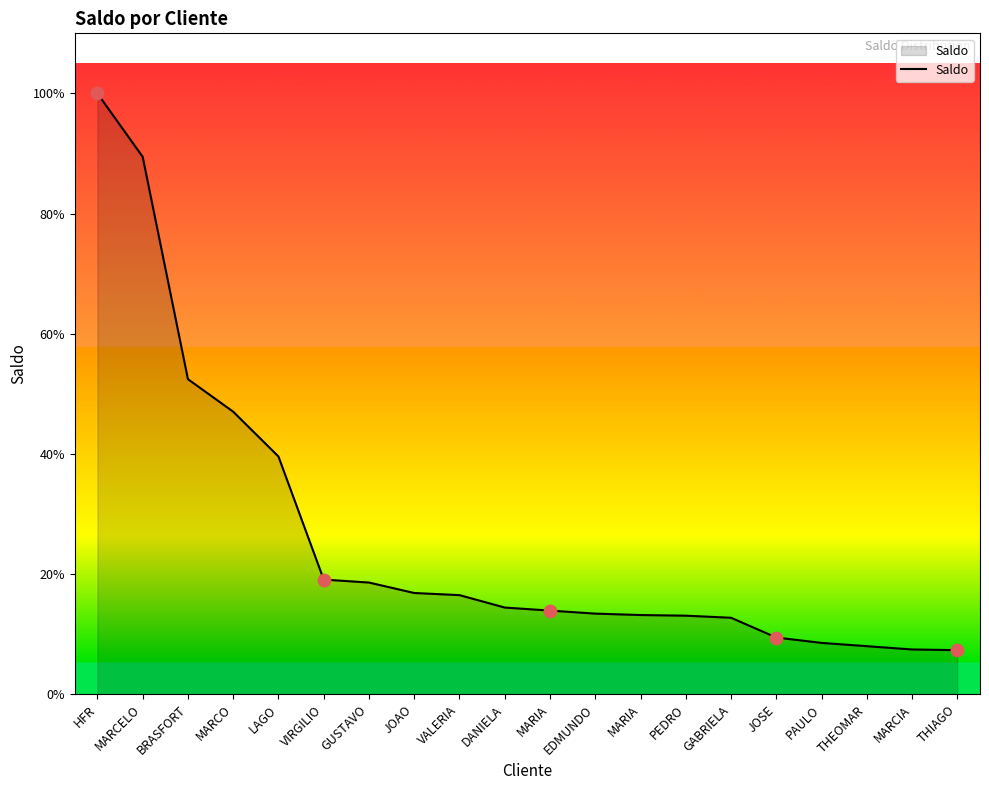

What is the ratio of the value at MARCELO to the value at HFR?

0.9